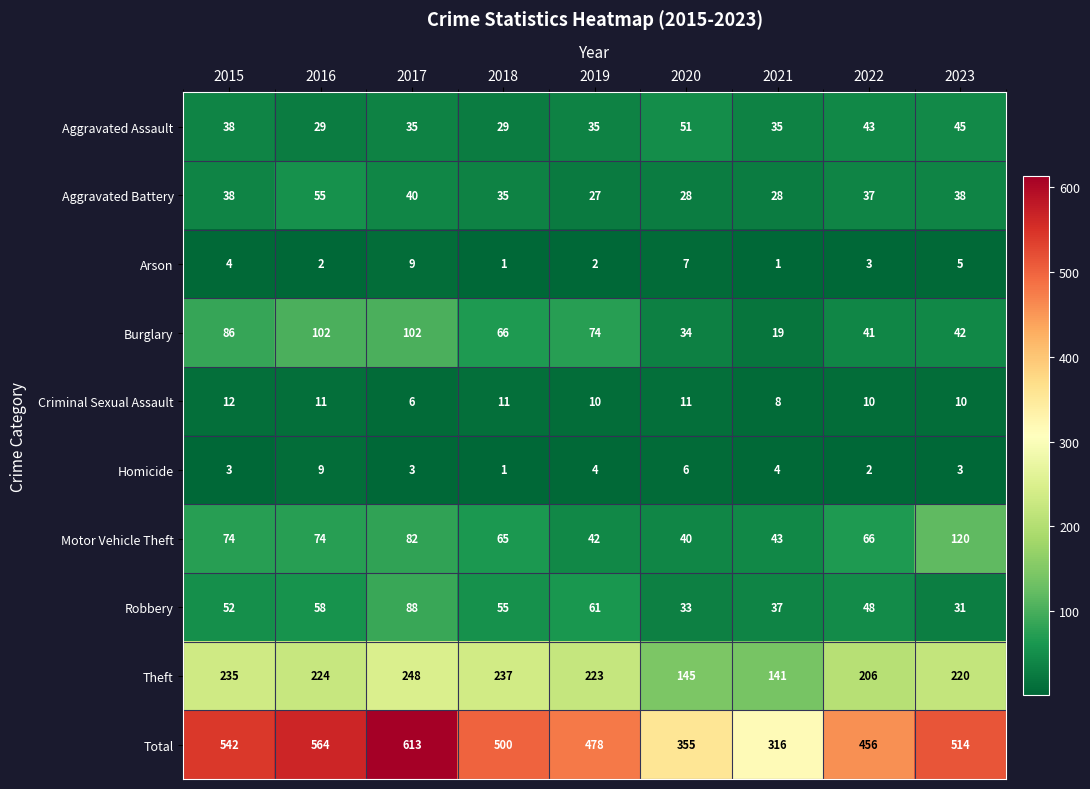

Which category has the highest value in the Aggravated Assault series?

2020